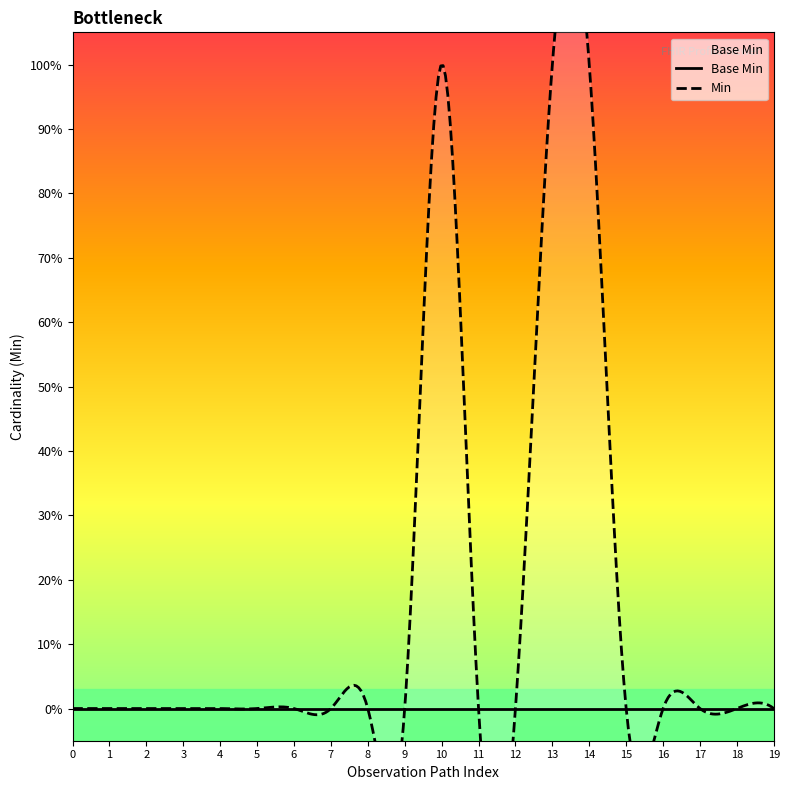

What is the sum of all Min values?

3